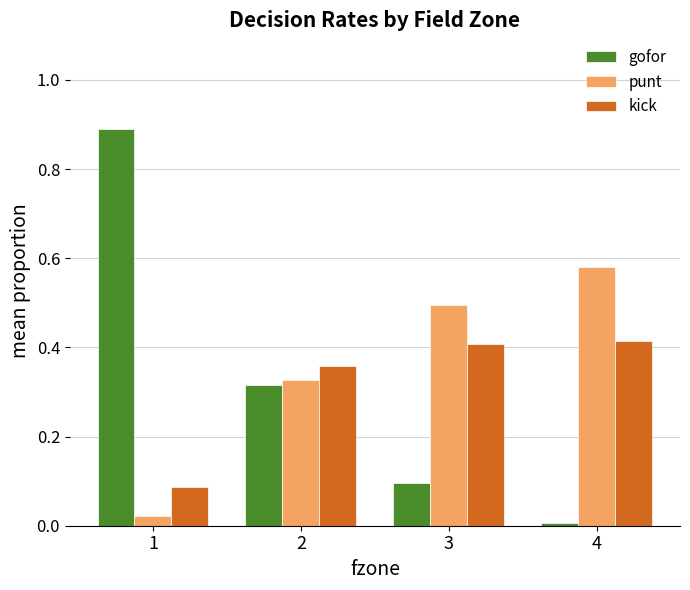

What is the sum of all gofor values?

1.3